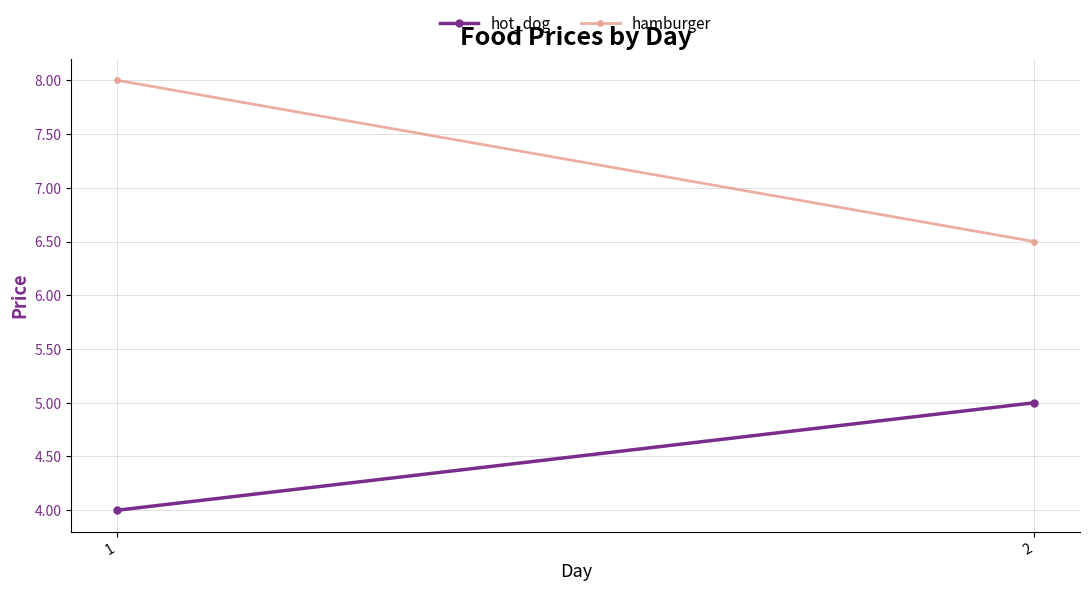

Rank the categories by hamburger value from highest to lowest.

1, 2